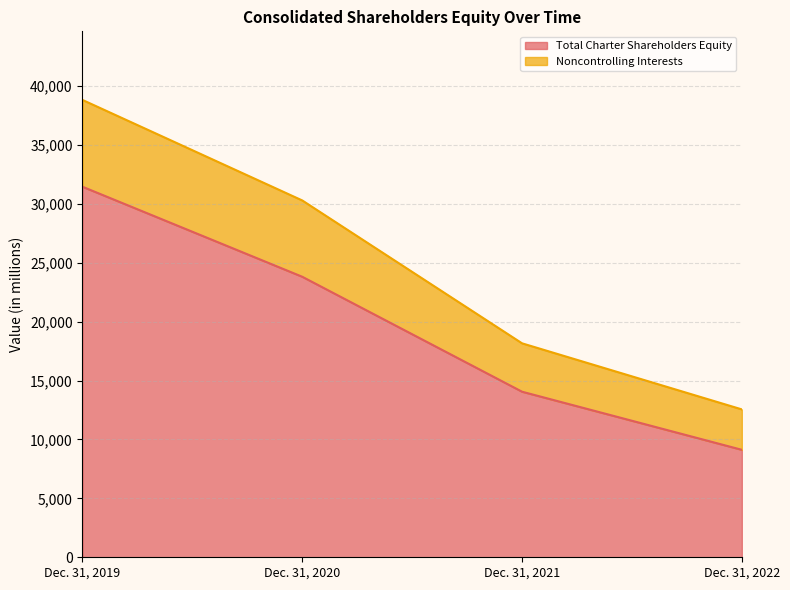

True or false: Total Charter Shareholders Equity and Noncontrolling Interests intersect in this chart.

False